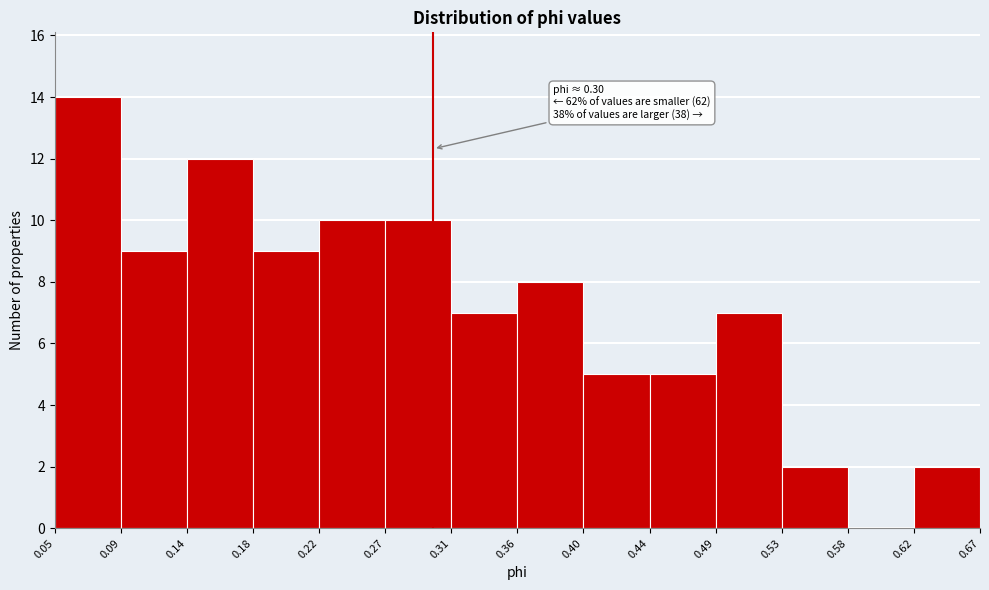

Which range on the x-axis has the tallest bar?

0.05 to 0.09